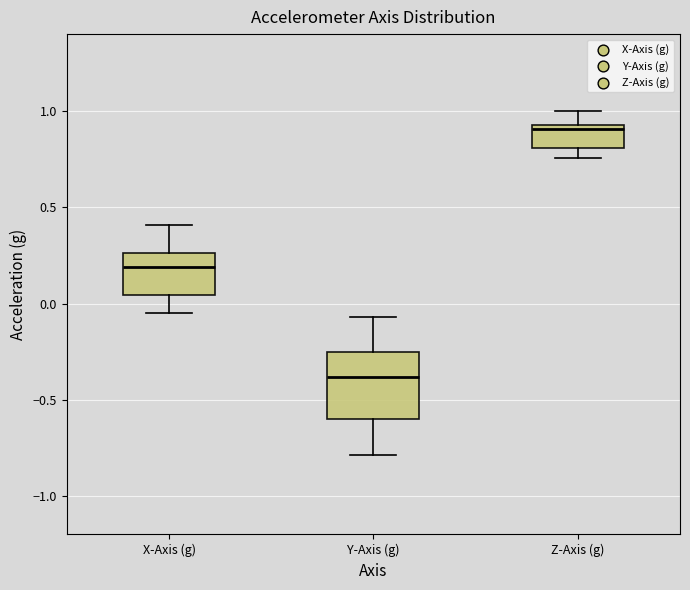

Which box has the lowest median line?

Y-Axis (g)